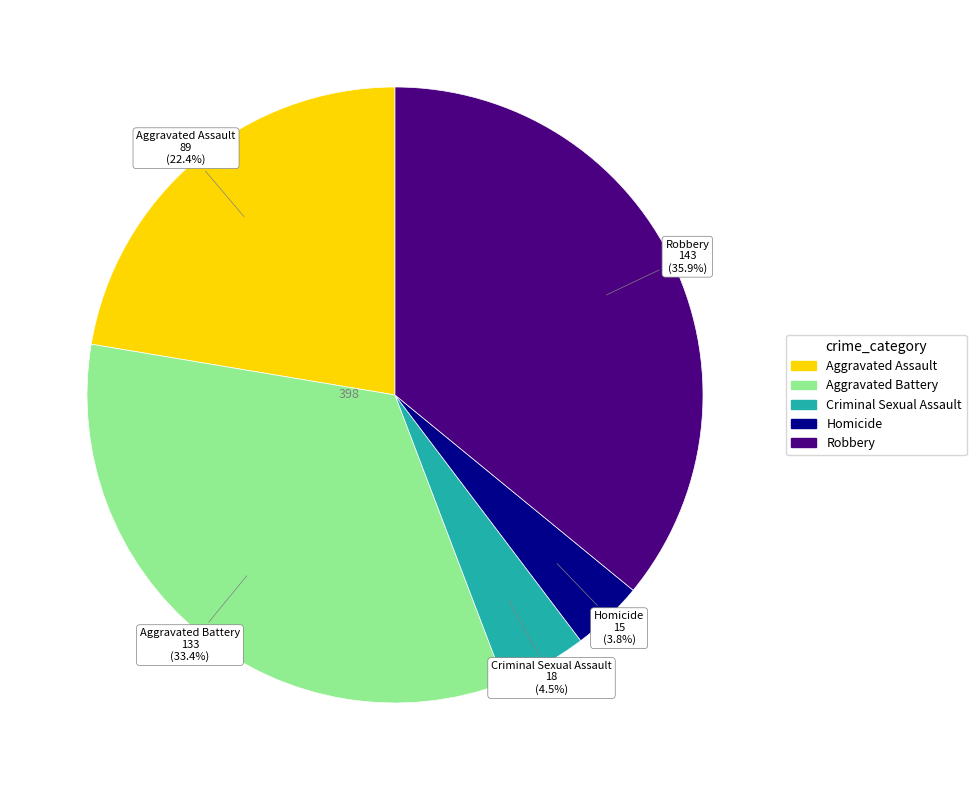

To the nearest percent, what percentage of the pie is Aggravated Battery?

33%